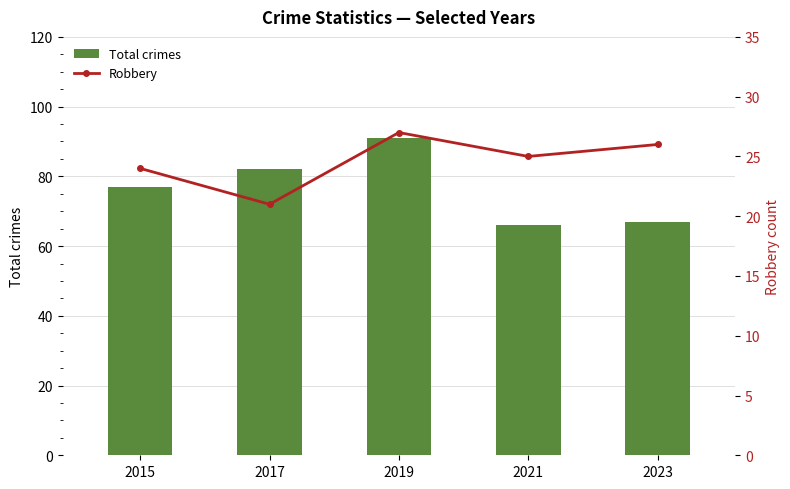

What is the sum of the Total crimes values at 2021 and 2015?

143